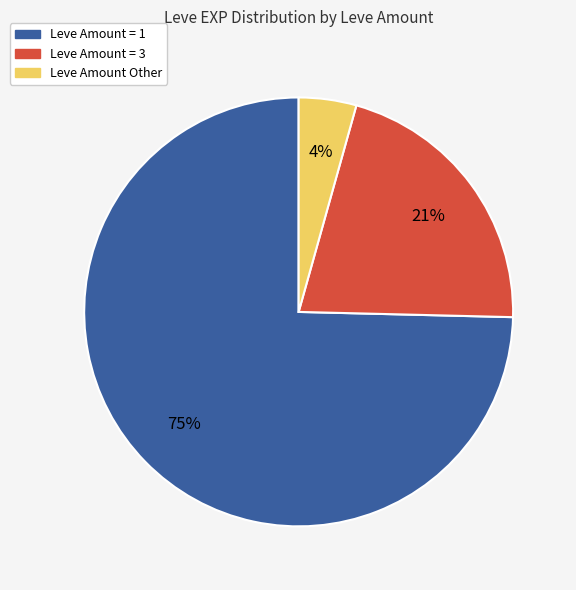

How many slices are in this pie chart?

3